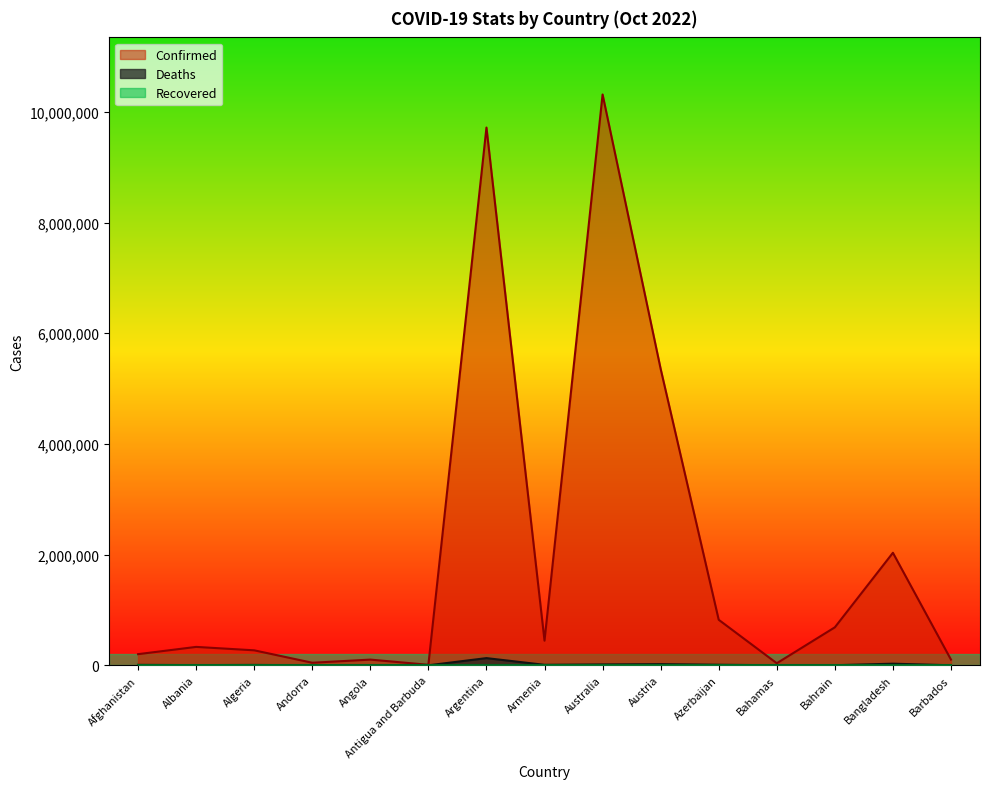

How many interior local valleys does the Confirmed series have?

4